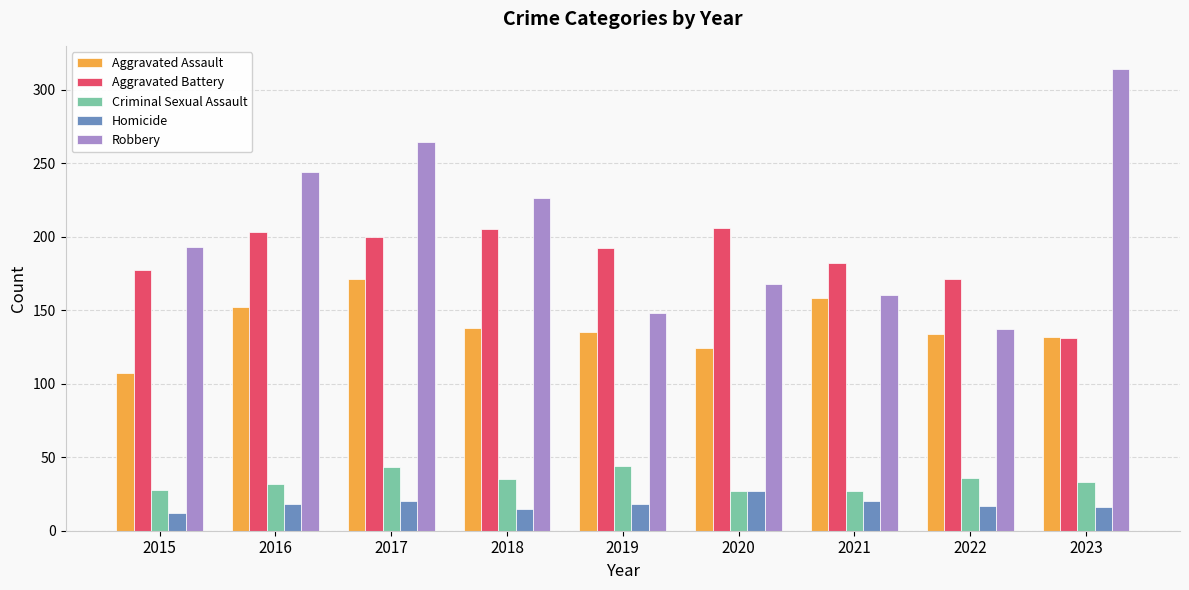

What is the greatest value displayed?

314